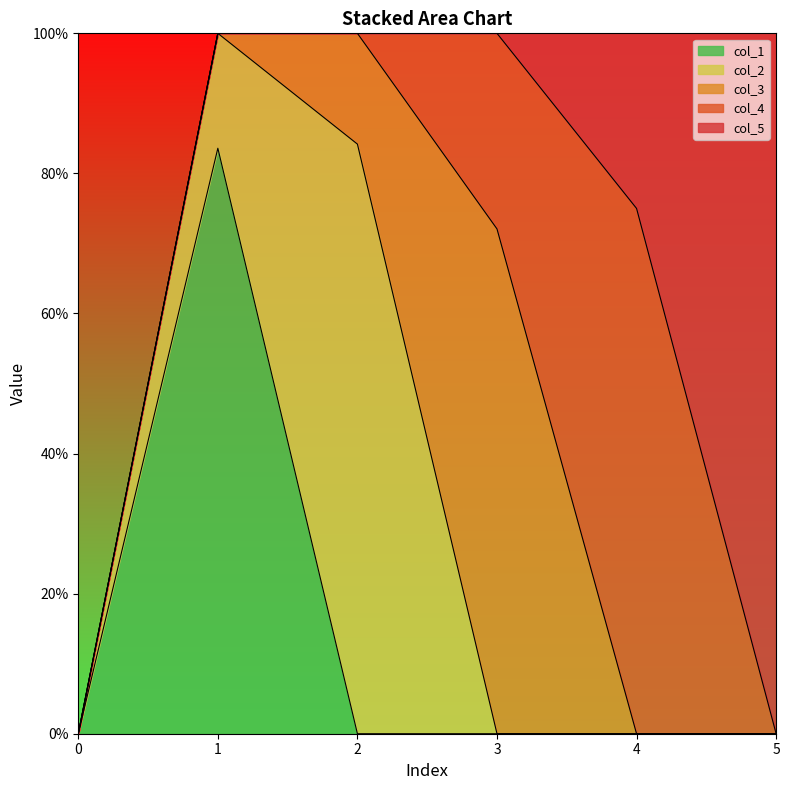

How many col_2 values are between 0 and 1?

6